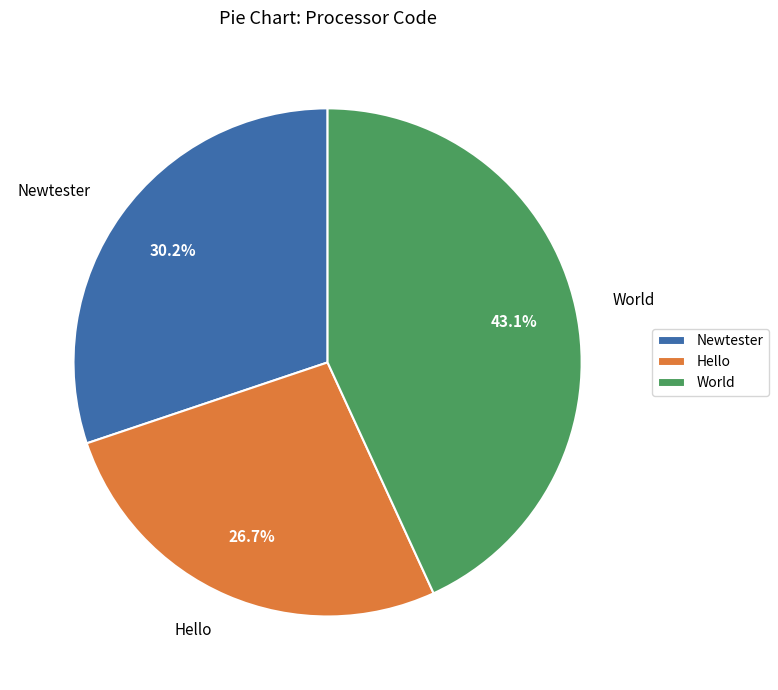

Is it true that World is 43% of the pie?

True